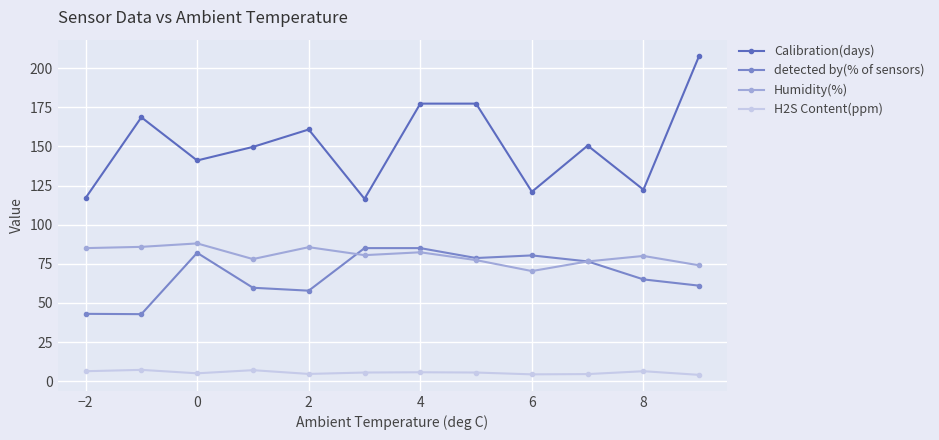

Which series has the largest range (max minus min)?

Calibration(days)